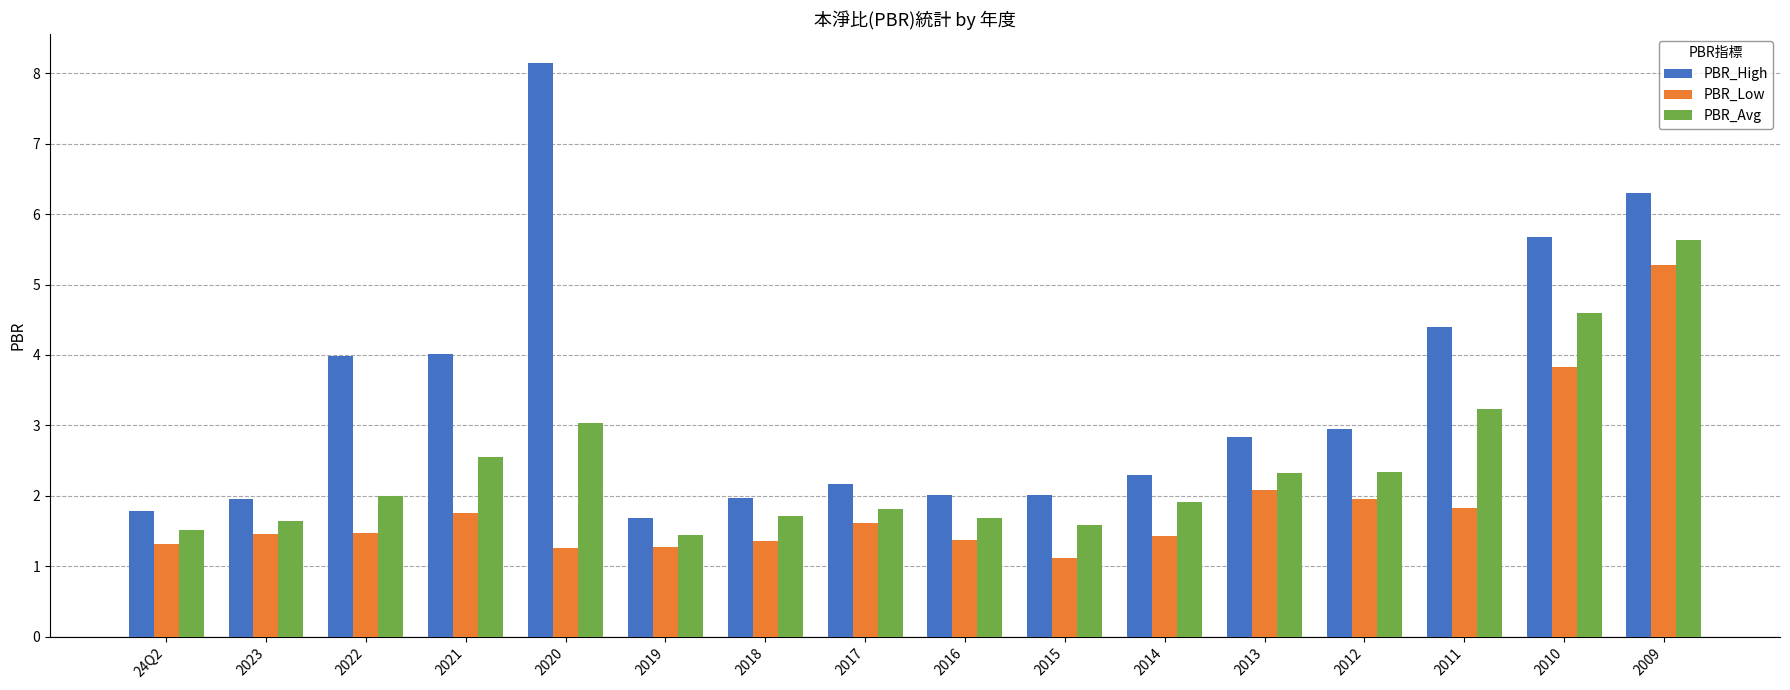

What is the total value across all series at 2014?

5.6